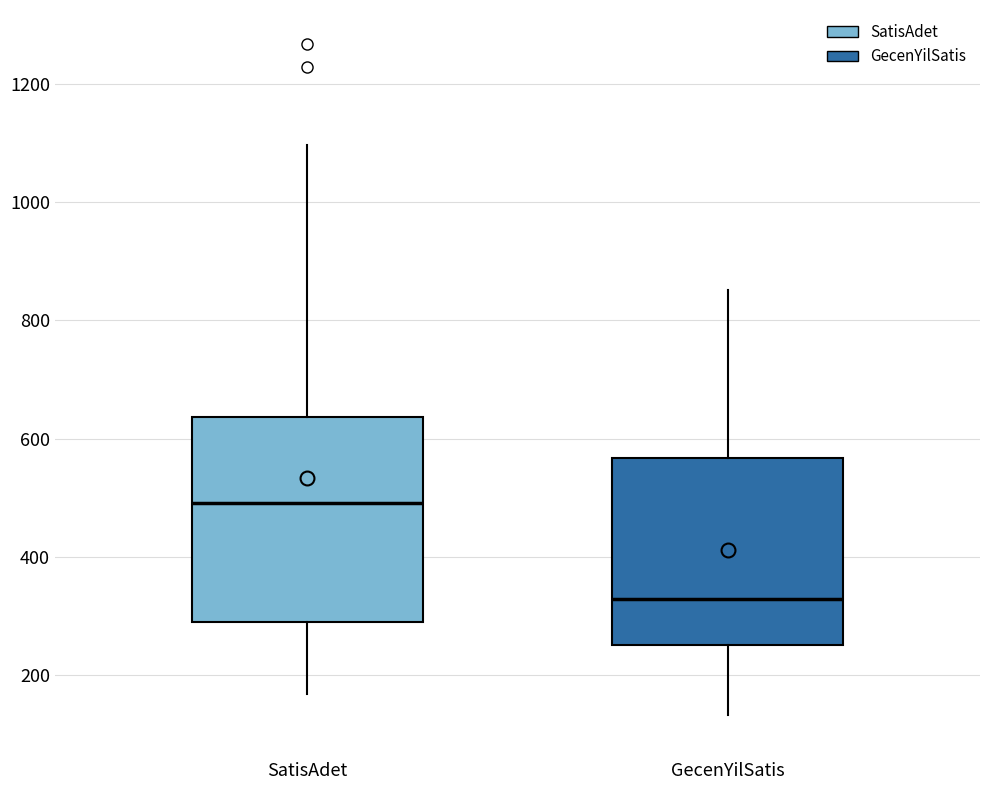

Which box has the lowest median line?

GecenYilSatis